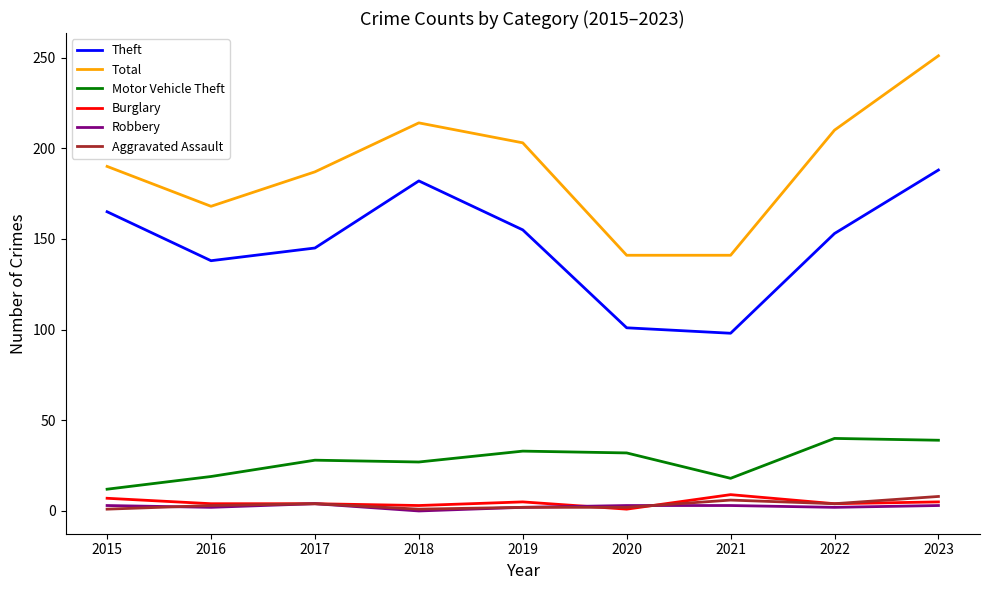

At which label does Burglary first exceed 4?

2015